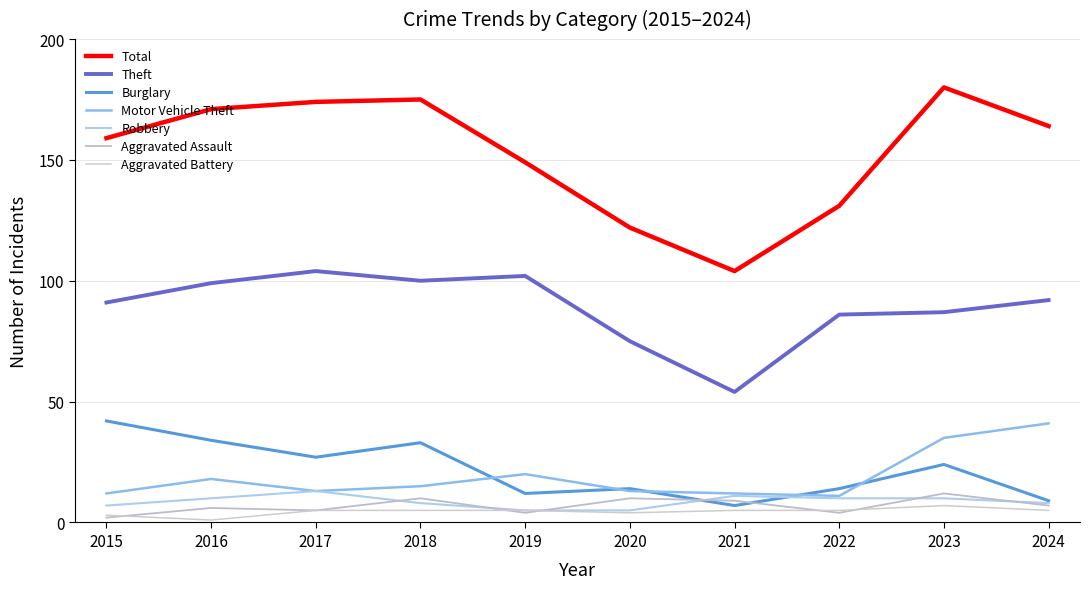

True or false: Robbery and Theft cross at least once.

False